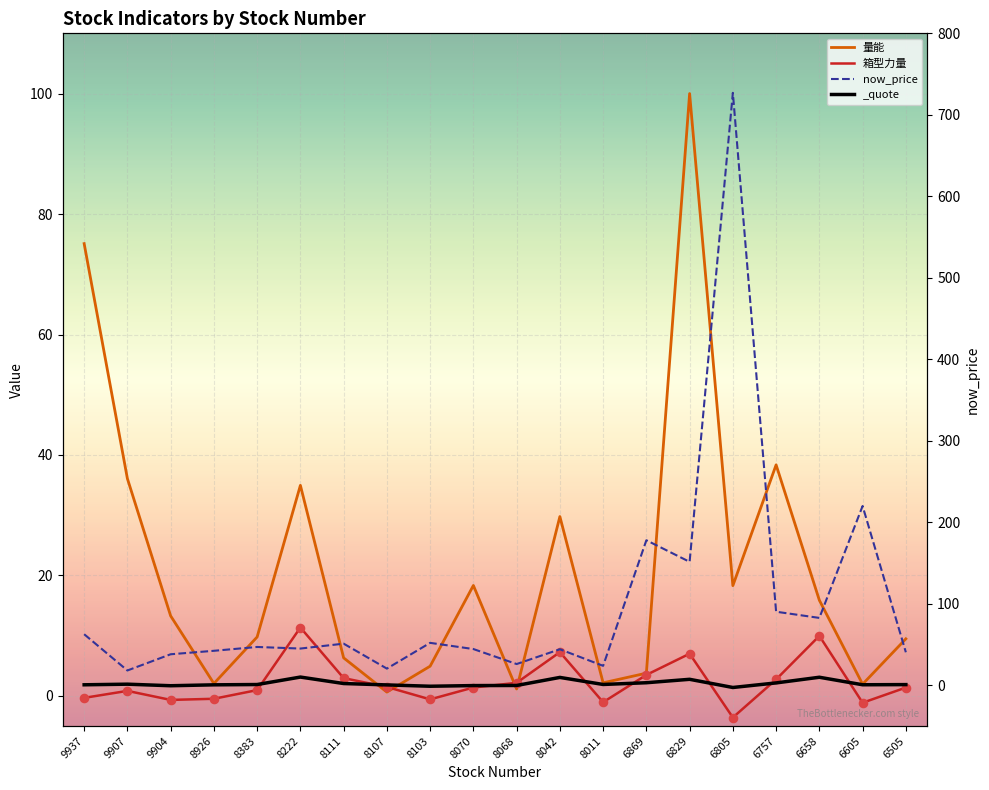

Which series contains the highest Y value?

now_price